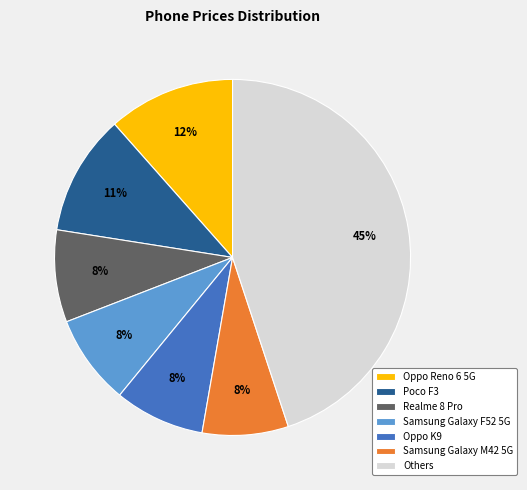

To the nearest percent, what percentage of the pie is Samsung Galaxy M42 5G?

8%